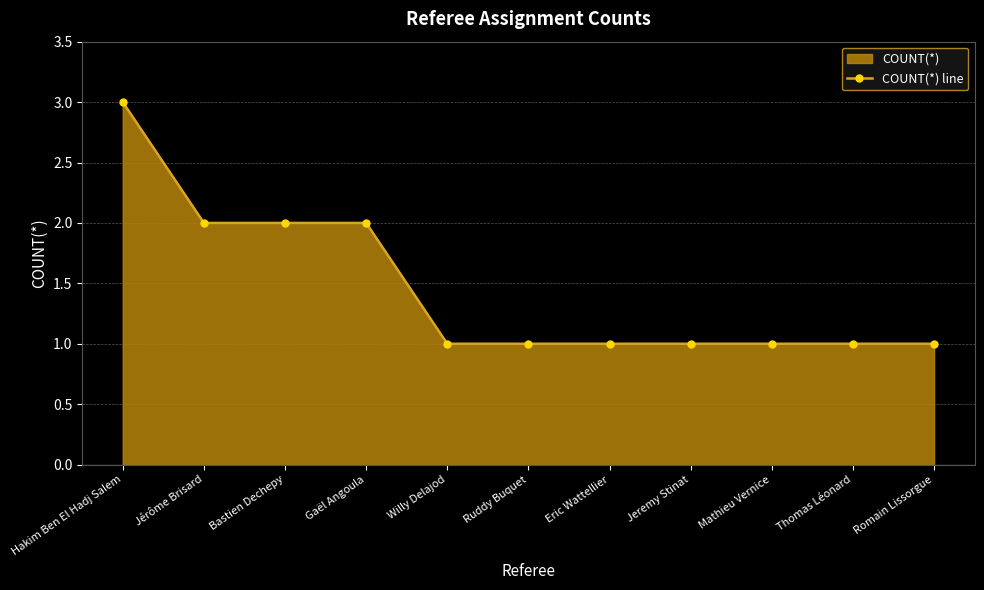

What is the label of the 11th point from the right?

Hakim Ben El Hadj Salem